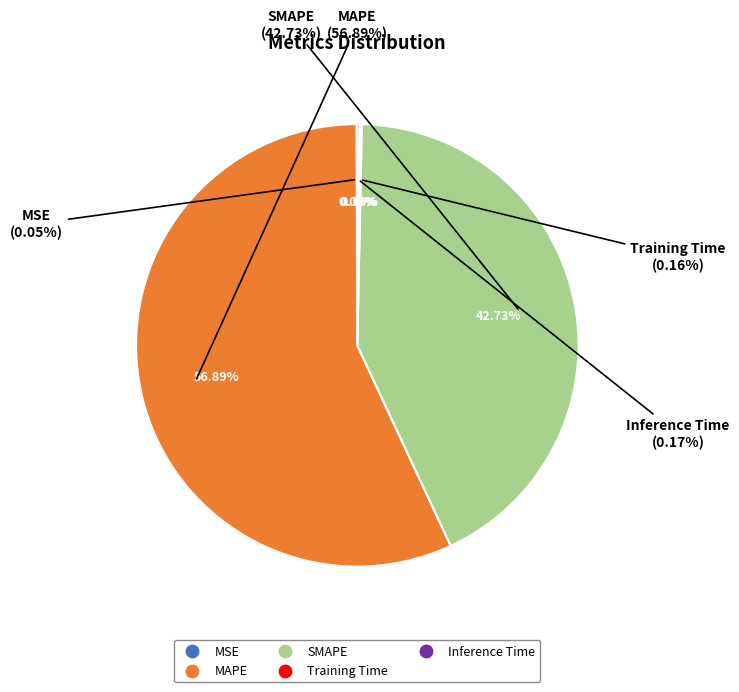

Combined, what portion of the pie is MAPE and SMAPE?

99.6%